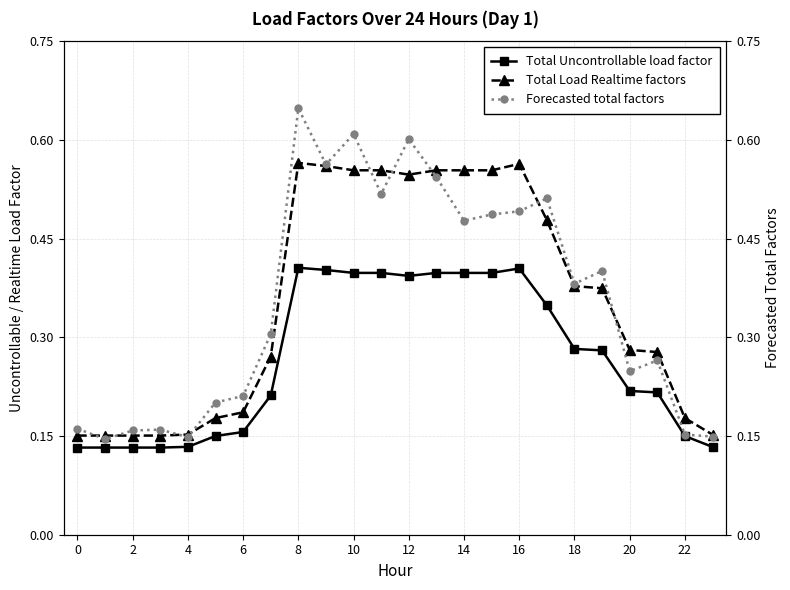

True or false: Total Load Realtime factors has more than 1 points higher than both neighbors.

True